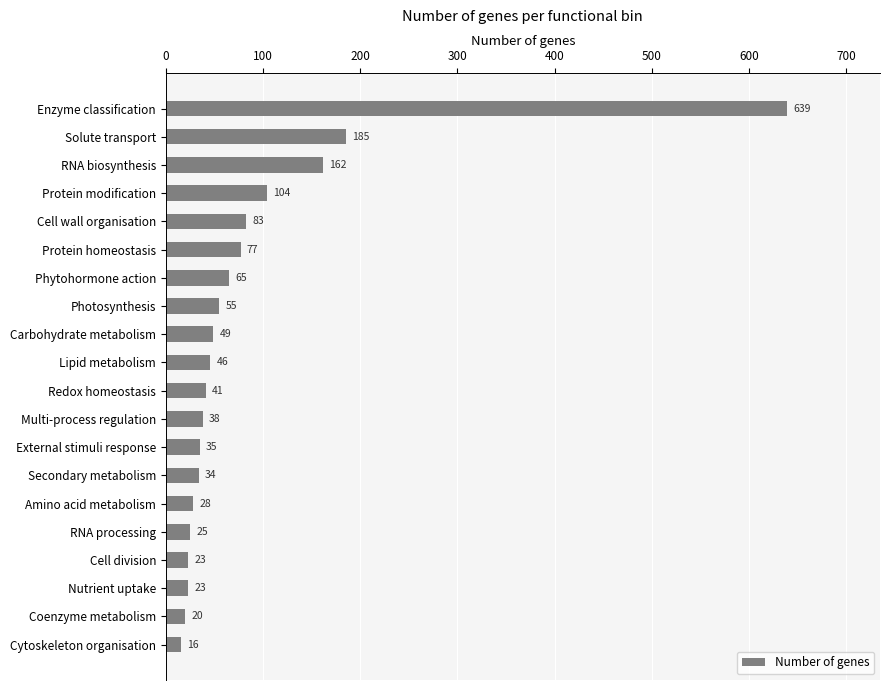

What is the difference between the second highest and minimum values?

169